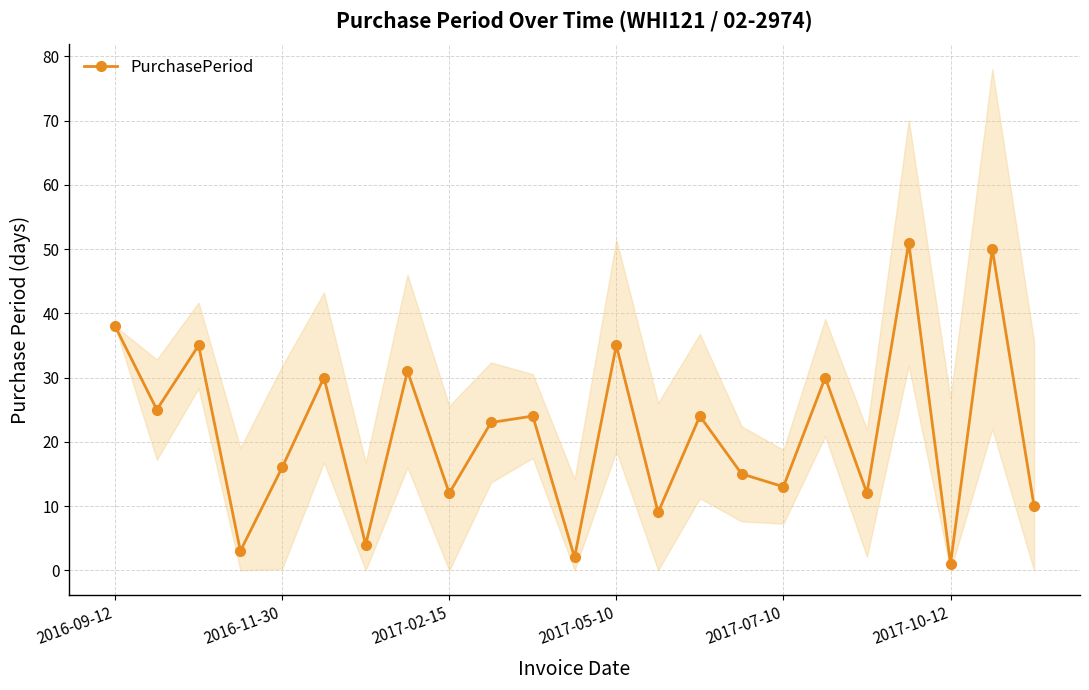

True or false: the data shows 8 at 14.

False